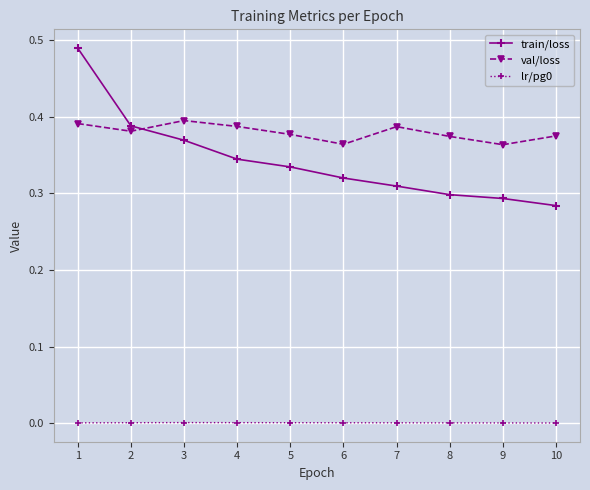

Is the value of train/loss at 10 greater than the value of lr/pg0 at 7?

Yes